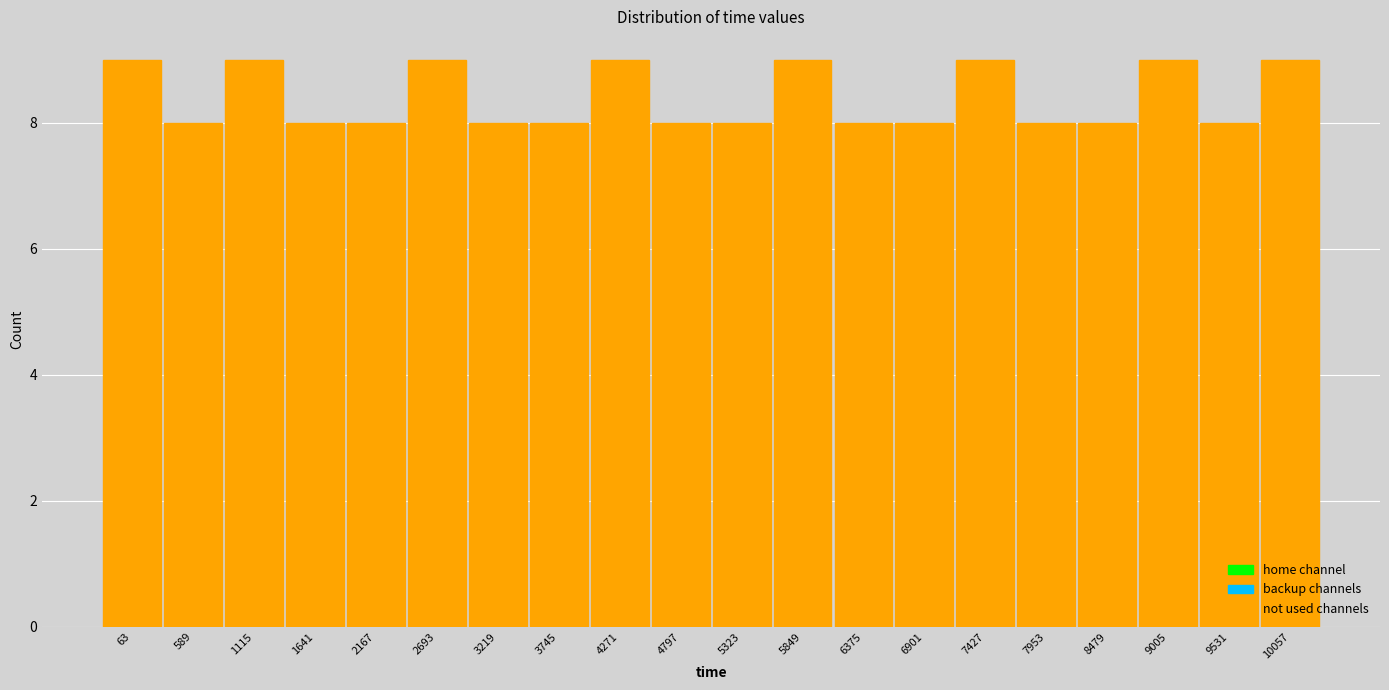

Reading left to right, list all the values displayed in this chart.

63=9	589=8	1115=9	1641=8	2167=8	2693=9	3219=8	3745=8	4271=9	4797=8	5323=8	5849=9	6375=8	6901=8	7427=9	7953=8	8479=8	9005=9	9531=8	10057=9